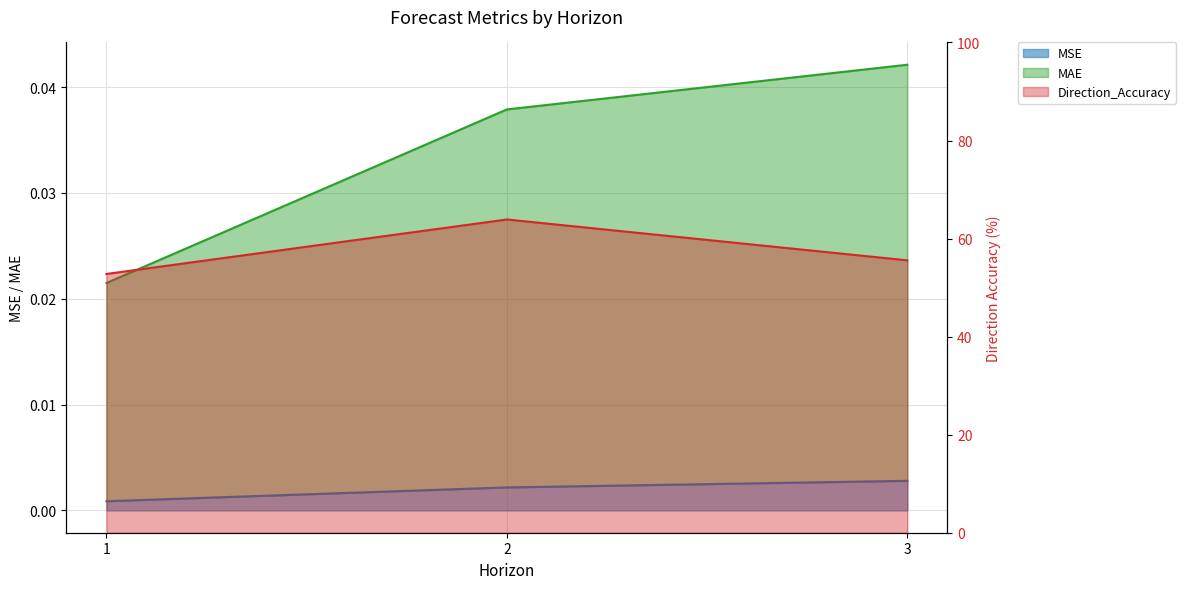

At how many categories does at least one series exceed 4?

3